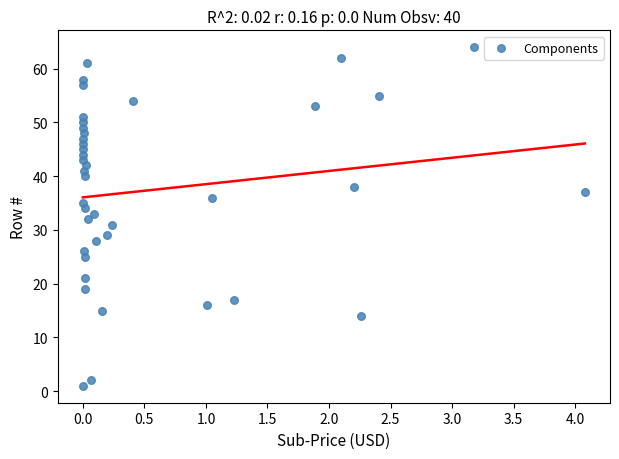

What is the range of Y values (max minus min)?

63